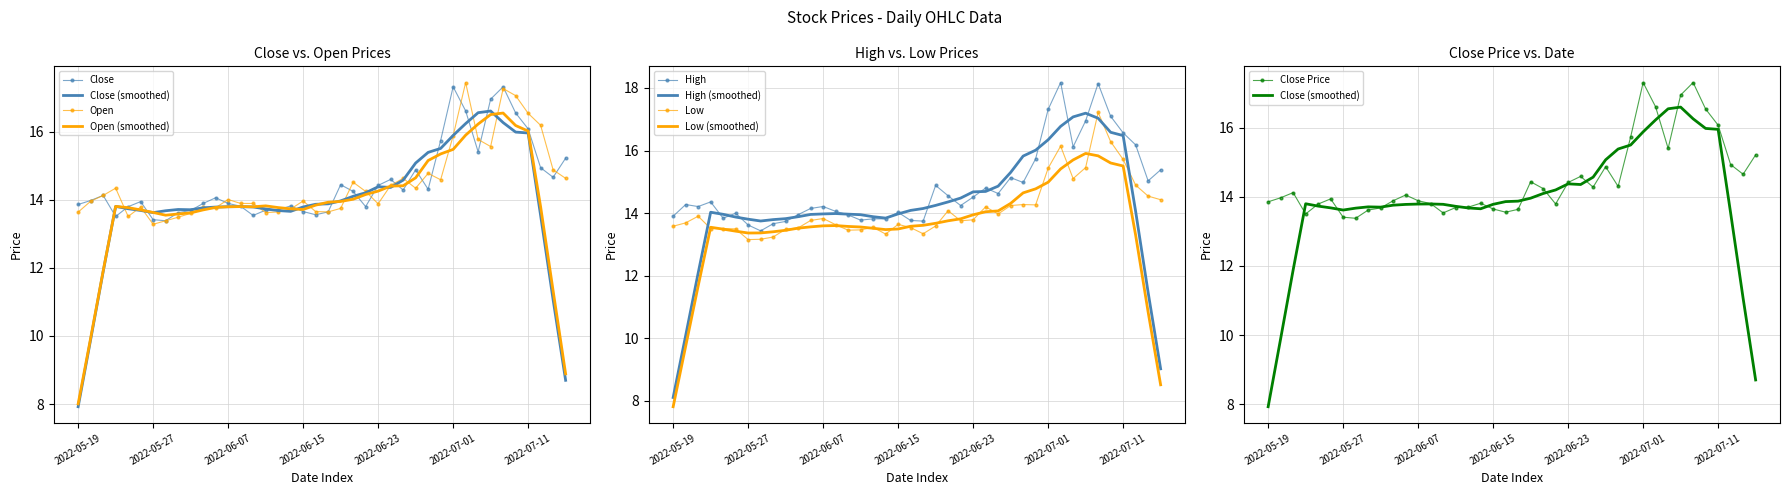

What is the value of the open point at the 16th from the left?

13.6